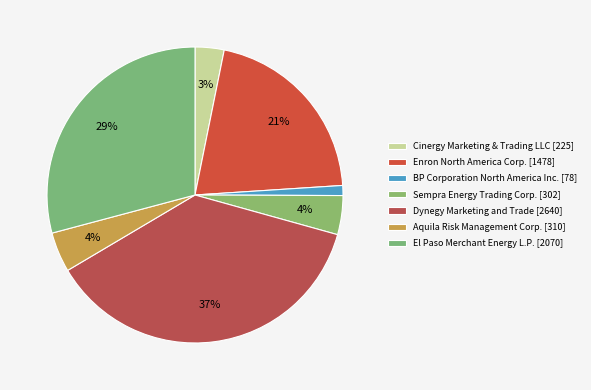

How many slices are in this pie chart?

7